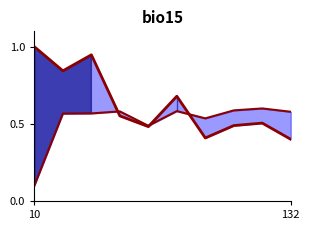

Between 8 and 132, which is larger?

132